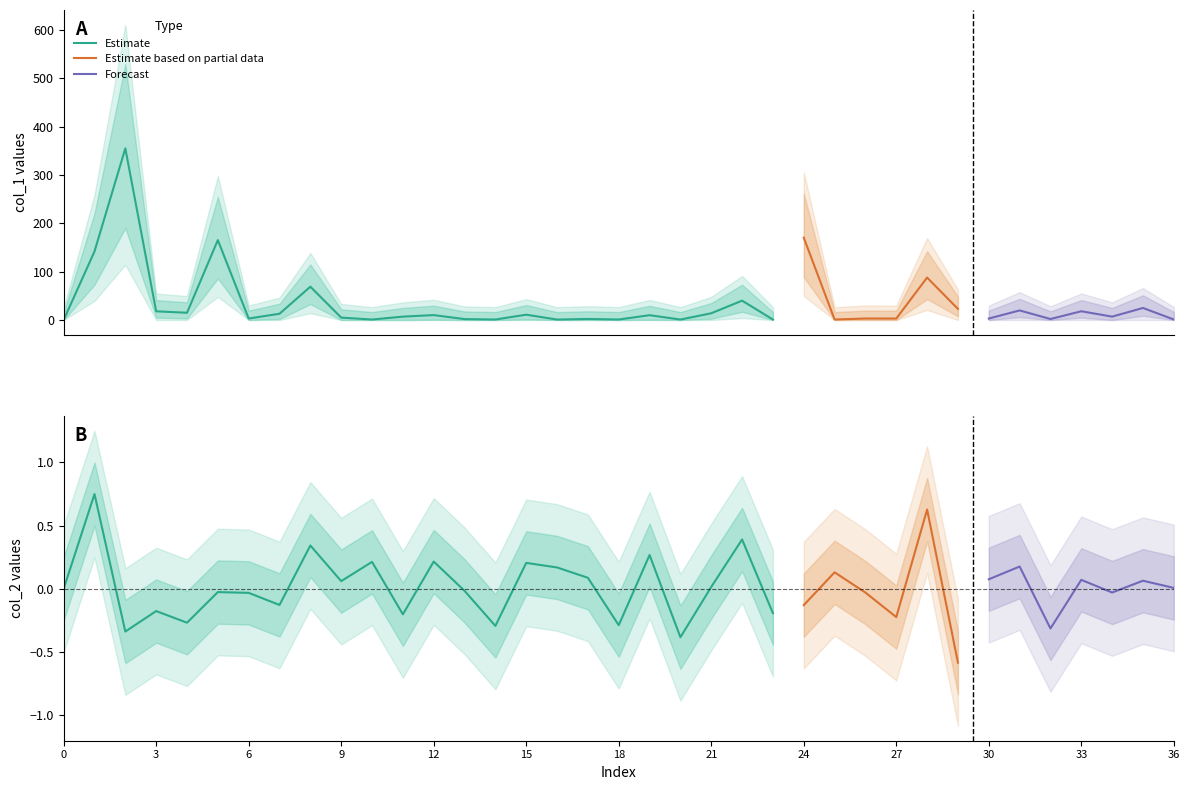

What is the difference between the second highest and minimum values in the col_1 series?

170.3